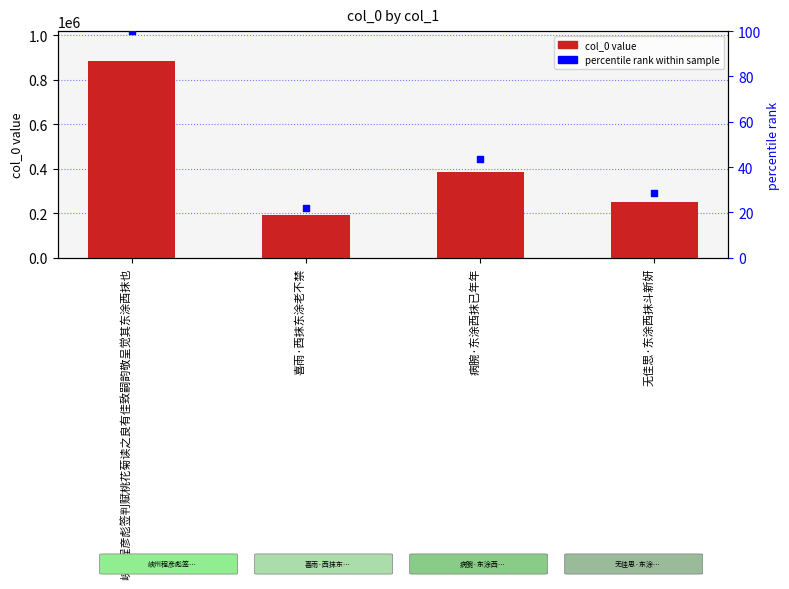

At how many categories does at least one series exceed 875428?

1